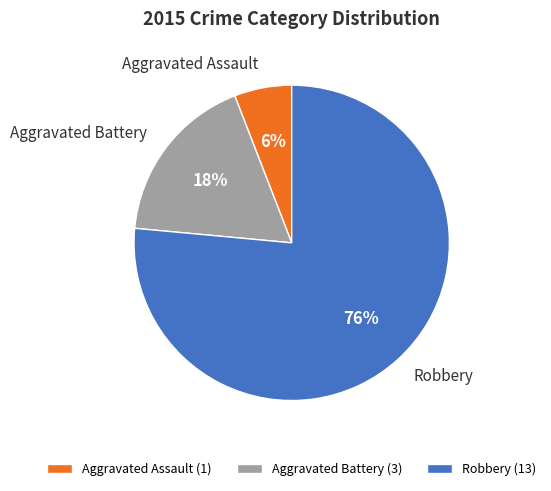

What percentage is the Robbery slice, to the nearest percent?

76%